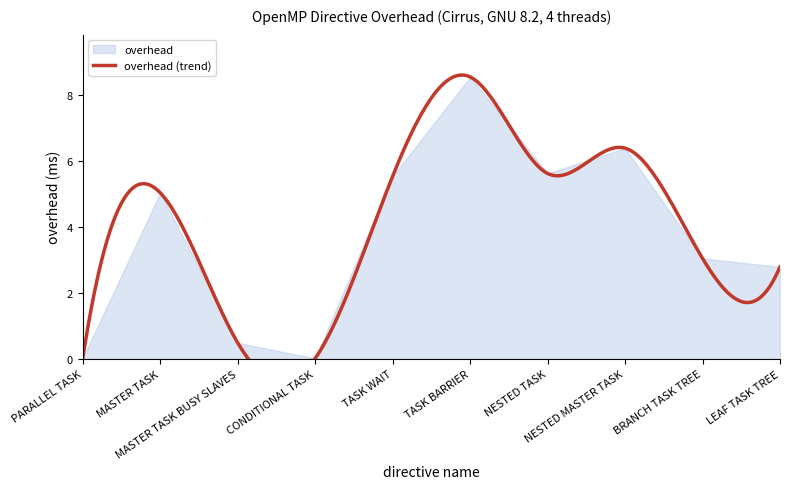

Reading left to right, list all the values displayed in this chart.

0.0	5.0	0.5	0.0	5.5	8.5	5.6	6.4	3.0	2.8